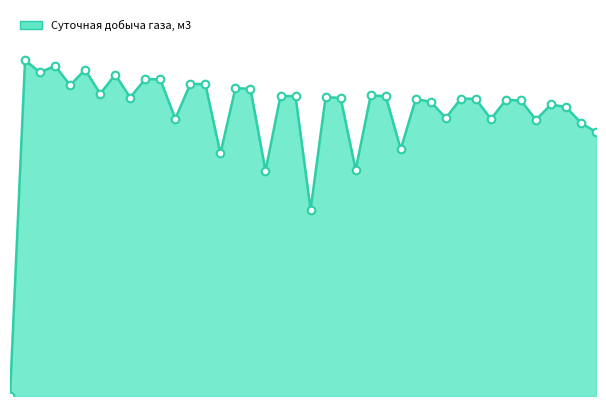

Is this an area chart (filled region under the line)?

Yes